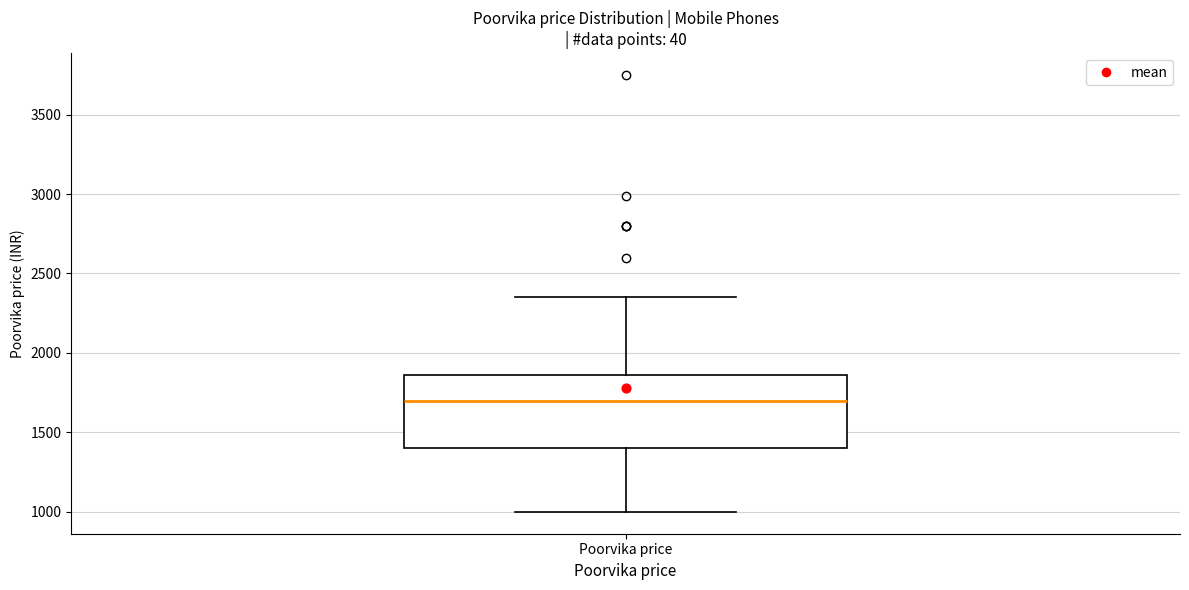

Transcribe this box plot: give where the median line is, the range the box spans, and where the two whiskers end, as read against the y-axis. The values are not printed on the chart, so give them approximately, as read against the axis.

median 1700, box 1400 to 1850, whiskers 1000 to 2350